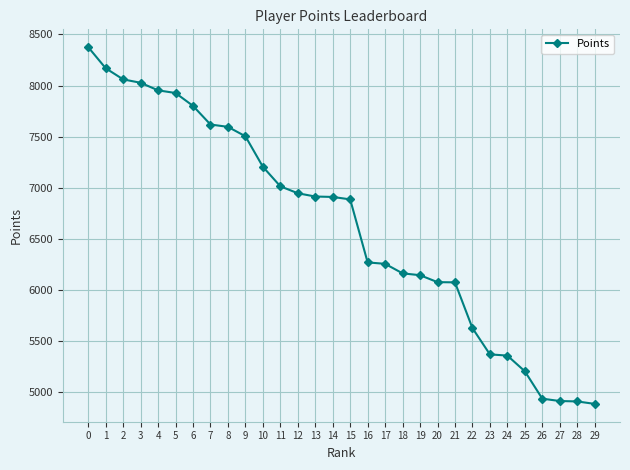

Count the number of categories in the chart.

30